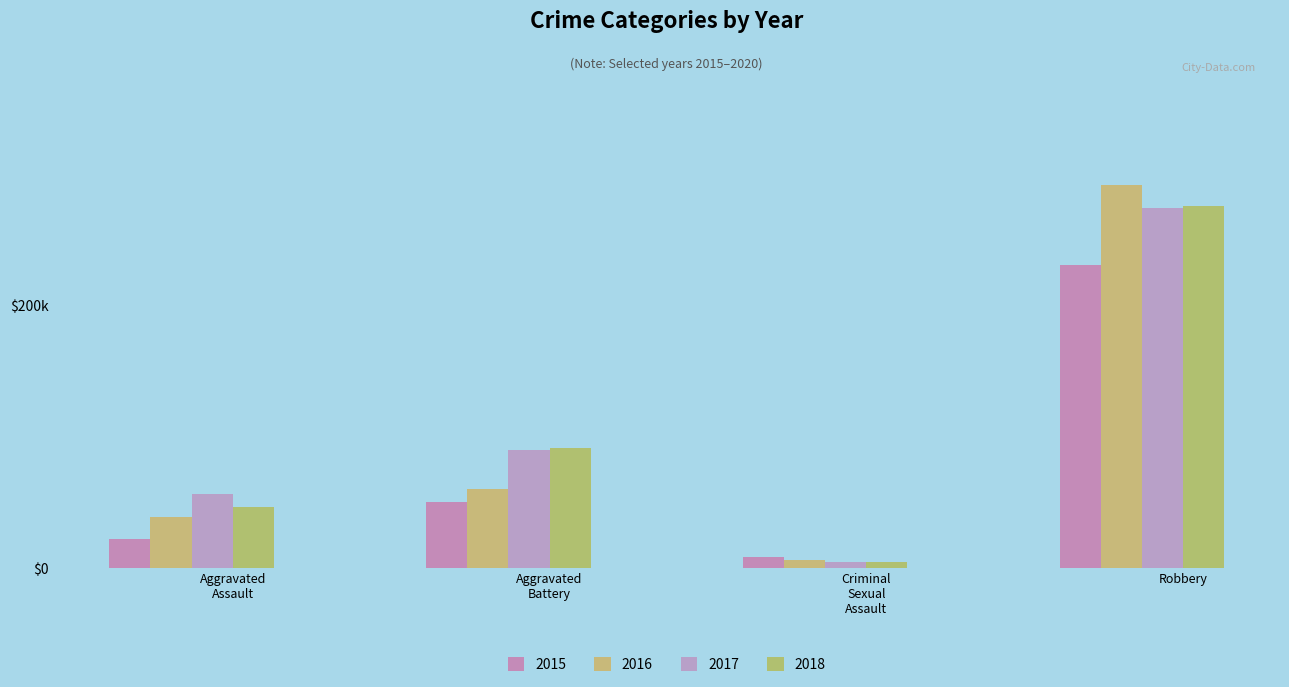

What is the label of the 2nd bar from the right?

Criminal
Sexual
Assault